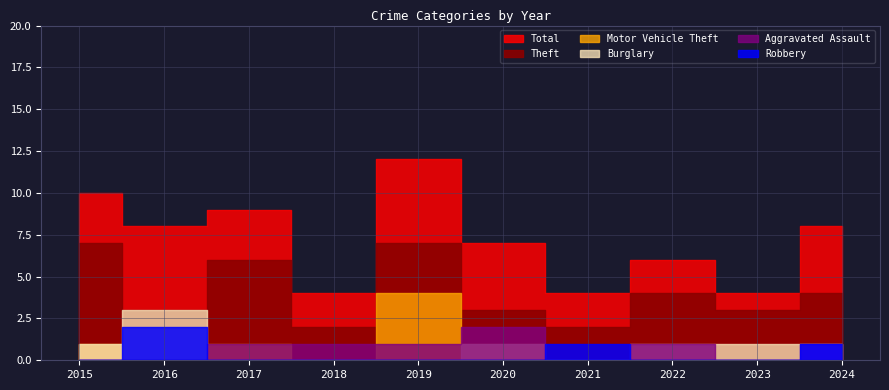

True or false: Burglary and Aggravated Assault cross at least once.

True